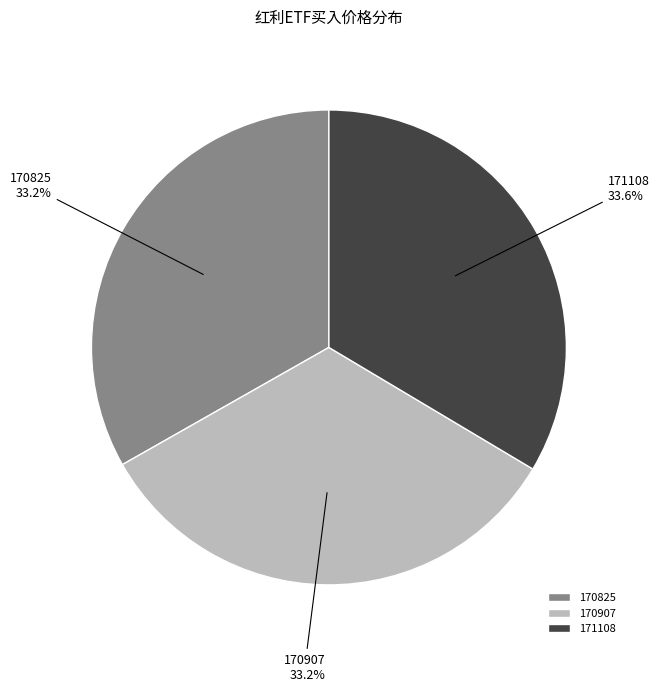

How much of the chart is everything except 170907?

66.8%